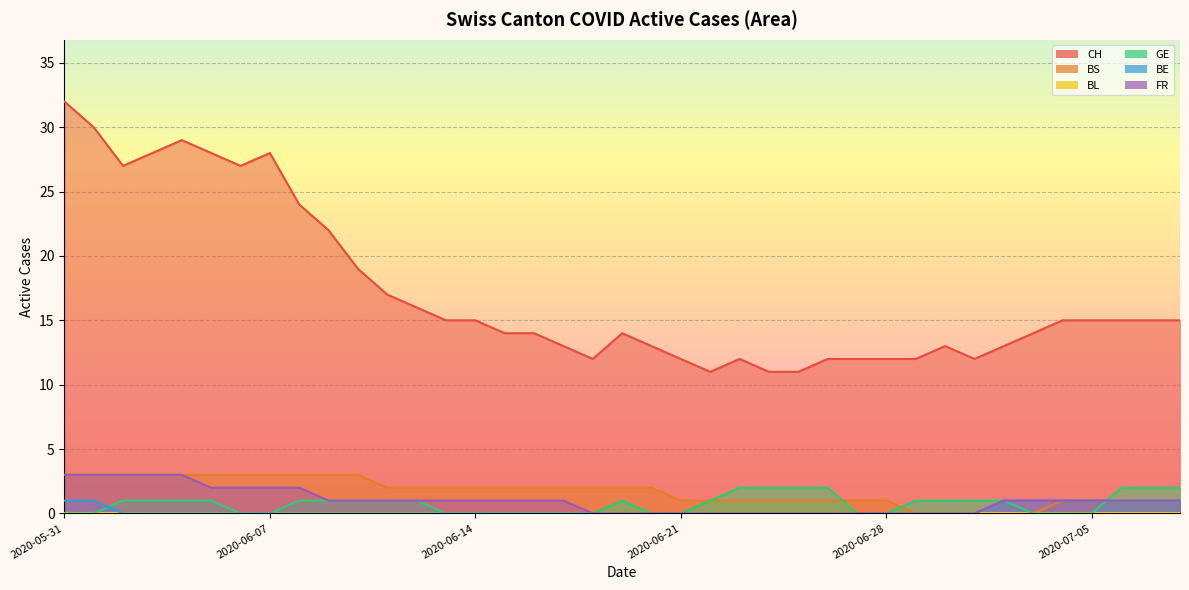

True or false: BS has more than 2 points higher than both neighbors.

False